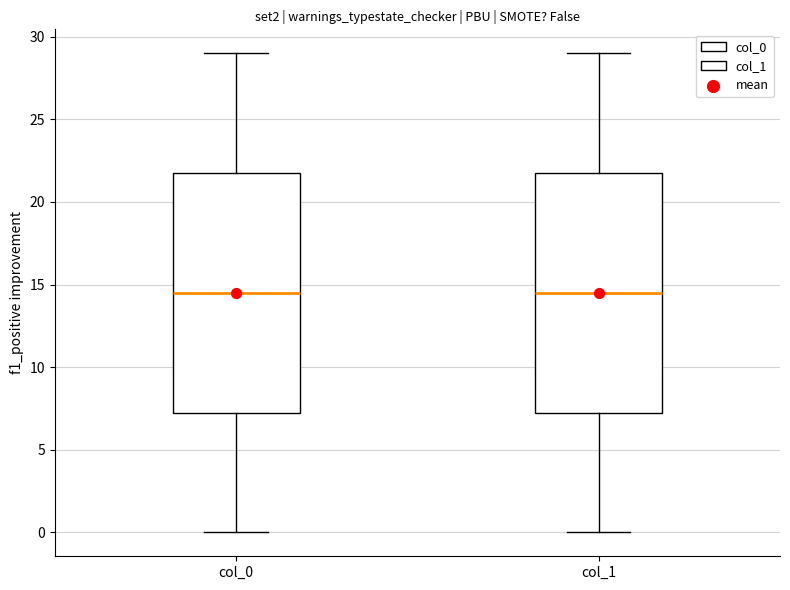

Reading left to right, transcribe this box plot: for each box, give where its median line is, the range the box spans, and where its two whiskers end, as read against the y-axis. The values are not printed on the chart, so give them approximately, as read against the axis.

col_0: median 14.5, box 7.5 to 22.0, whiskers 0.0 to 29.0
col_1: median 14.5, box 7.5 to 22.0, whiskers 0.0 to 29.0